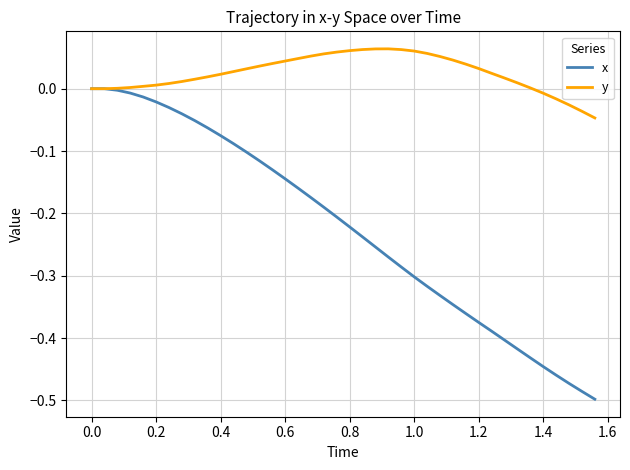

Which series has the largest total across all categories?

y